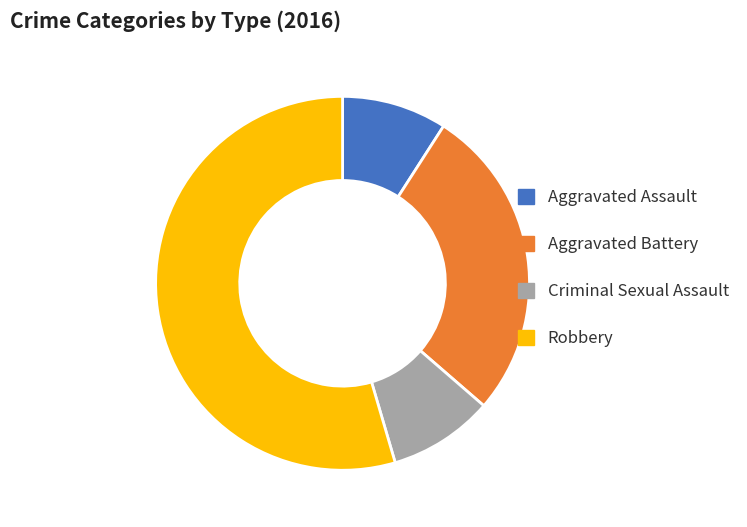

Is it true that Aggravated Assault is 1% of the pie?

False